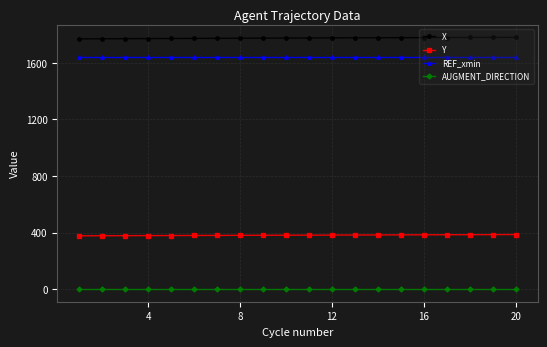

What is the smallest value displayed?

1.0